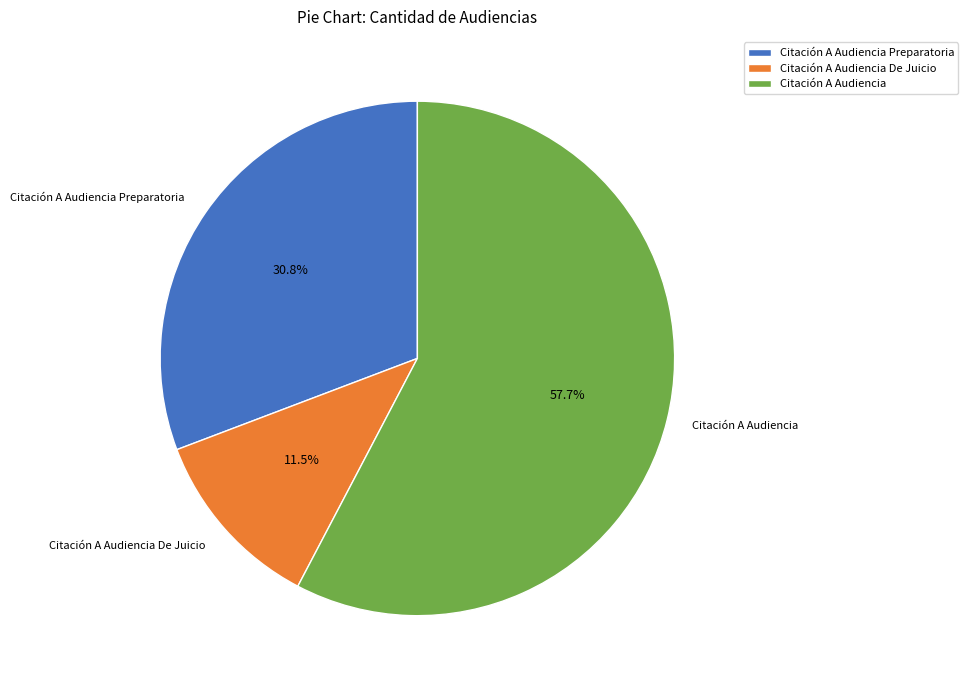

What percentage is NOT represented by Citación A Audiencia Preparatoria?

69.2%